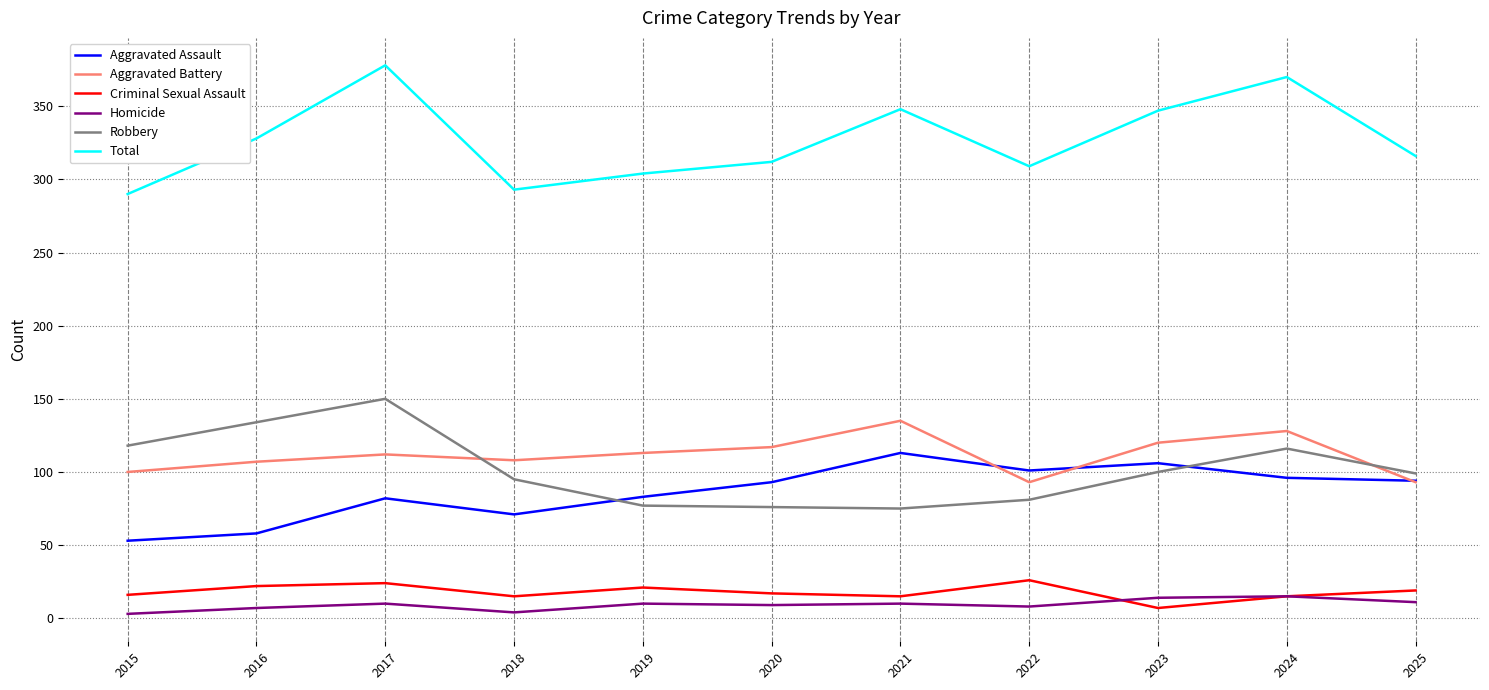

Between 2015 and 2017, which series saw the biggest shift?

Total